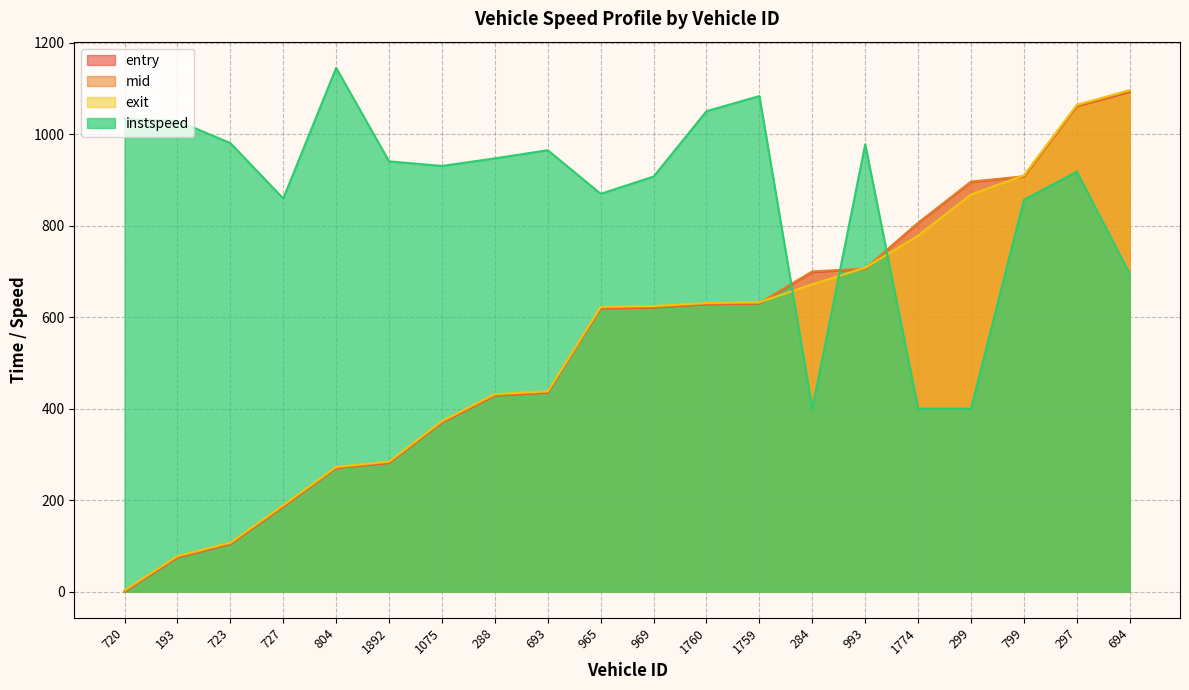

In instspeed, how many points are higher than both neighbors (excluding endpoints)?

5